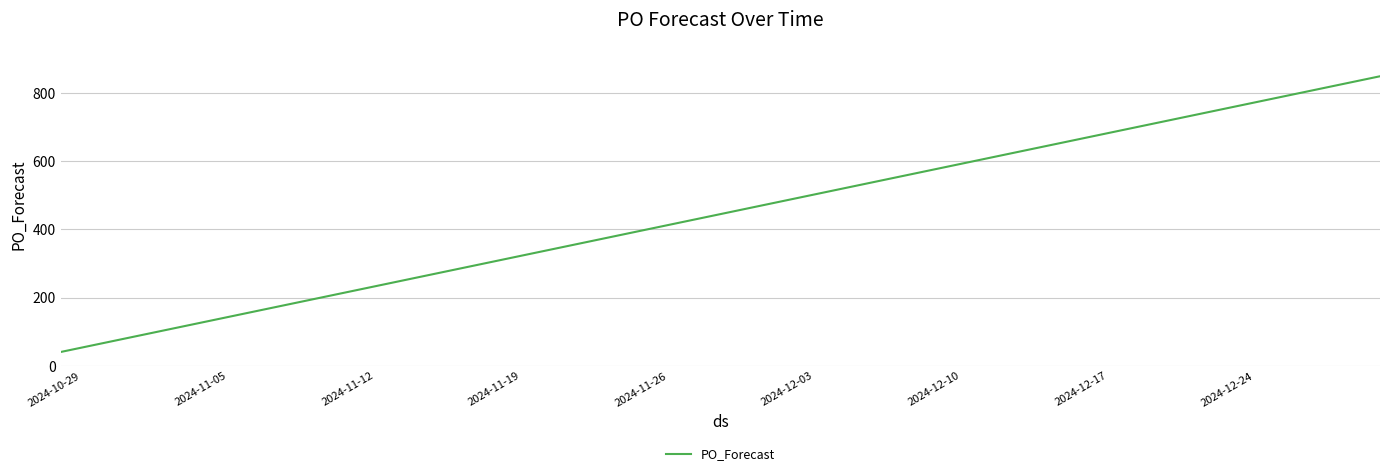

What is the difference between the maximum and minimum values?

810